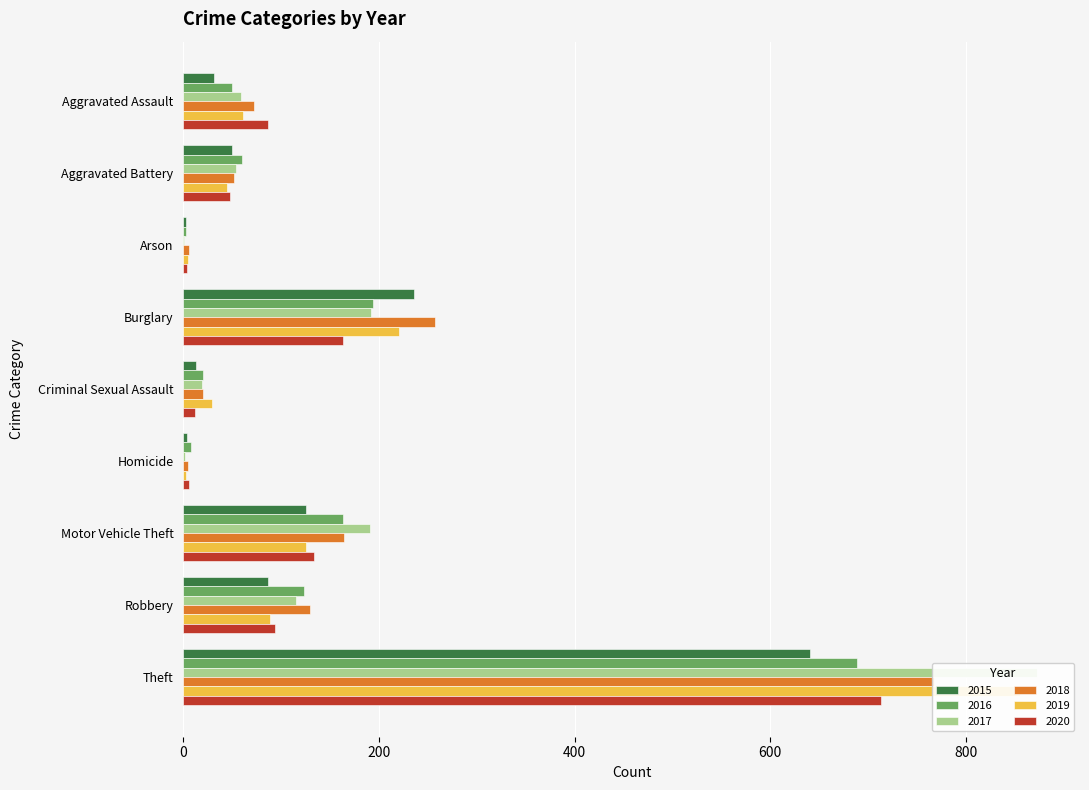

What is the difference between the 2018 values at Arson and Theft?

761